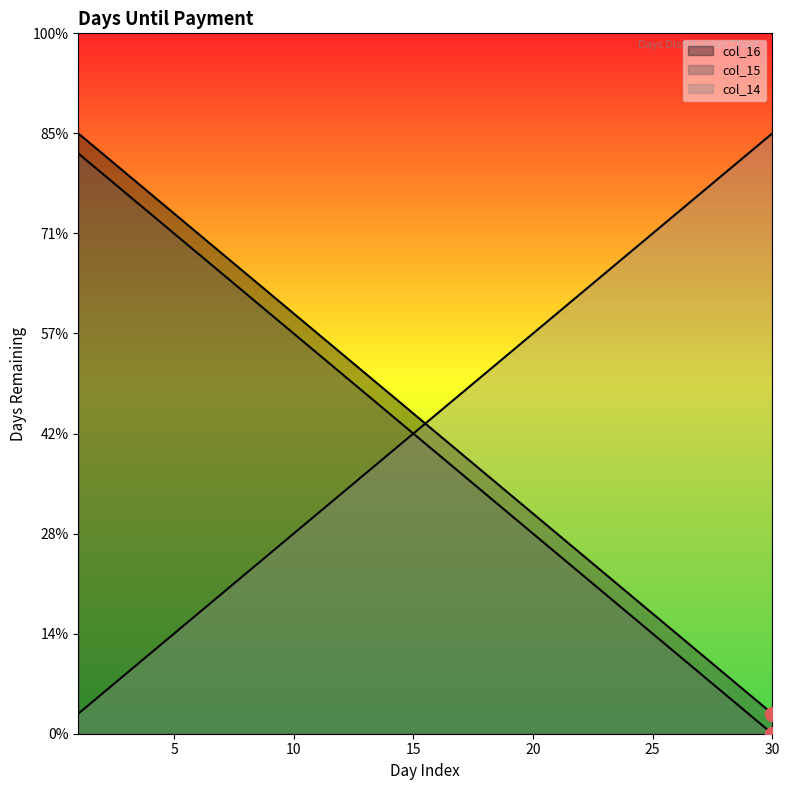

Which series has the largest total across all categories?

col_14